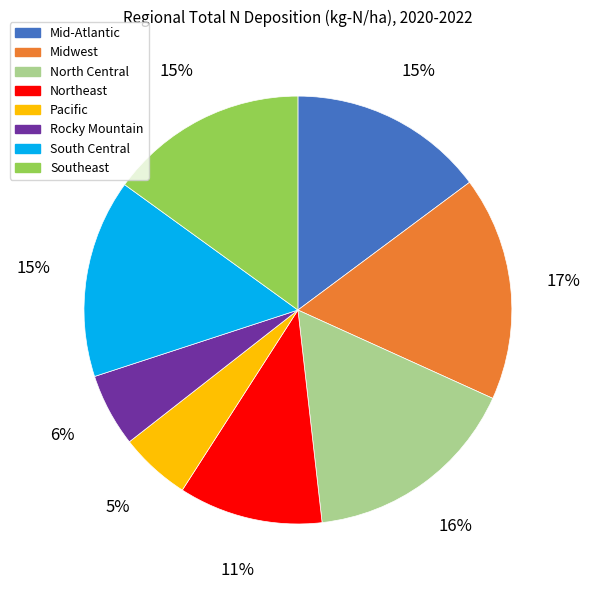

Between Pacific and South Central, which is larger?

South Central